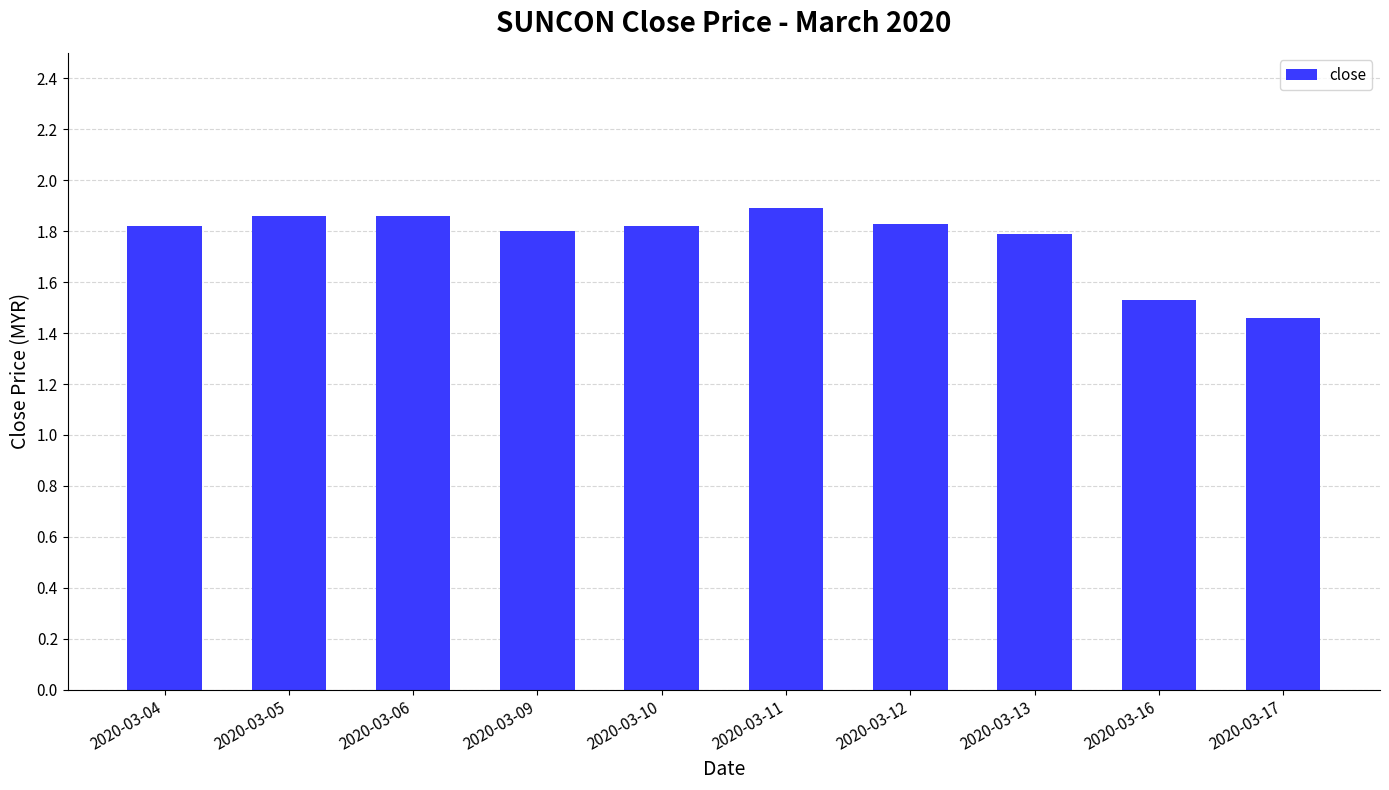

What is the difference between the values at 2020-03-17 and 2020-03-09?

0.3